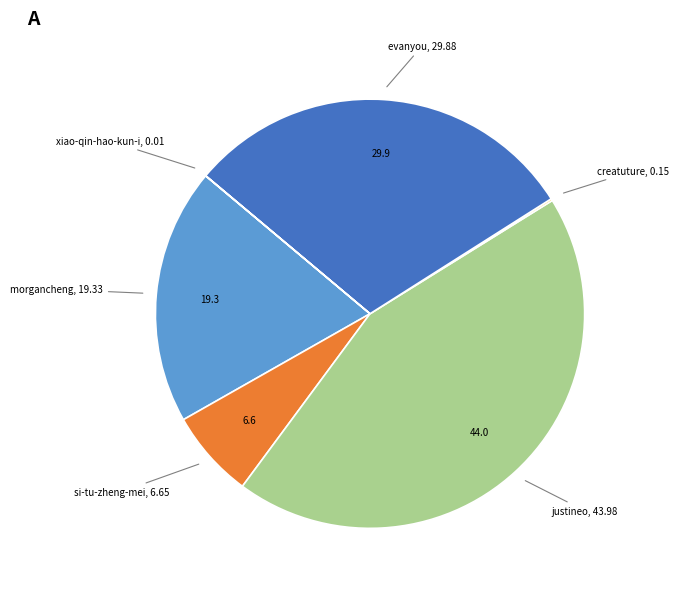

Is there any slice that represents more than half of the pie?

No